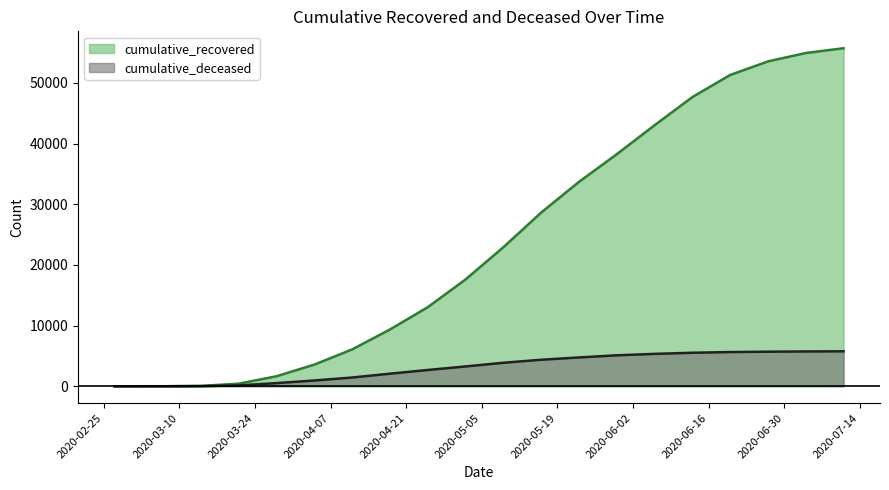

Rank the series by their average value, from highest to lowest.

cumulative_recovered, cumulative_deceased